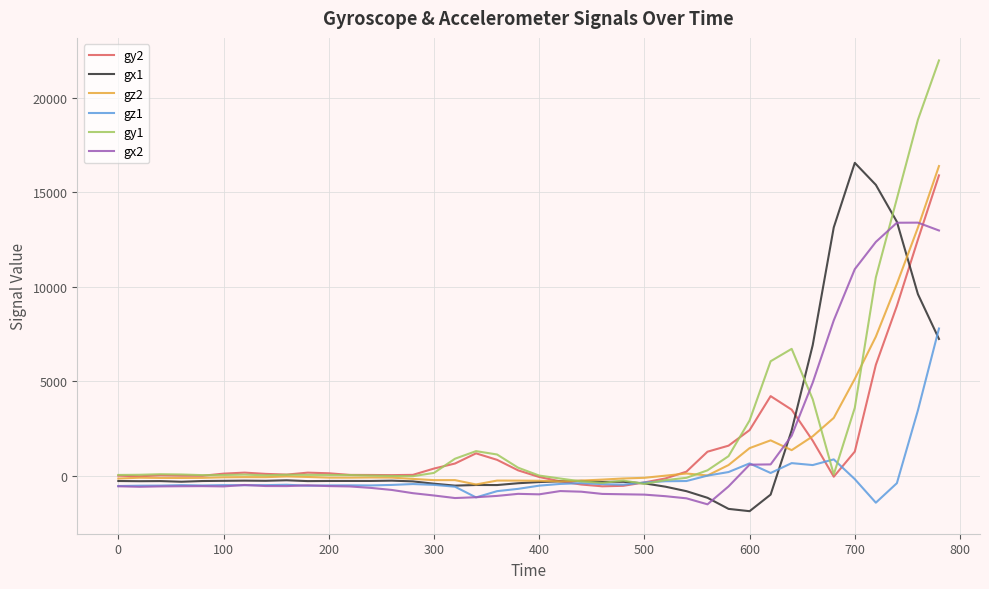

What is the minimum value shown in the chart?

-1878